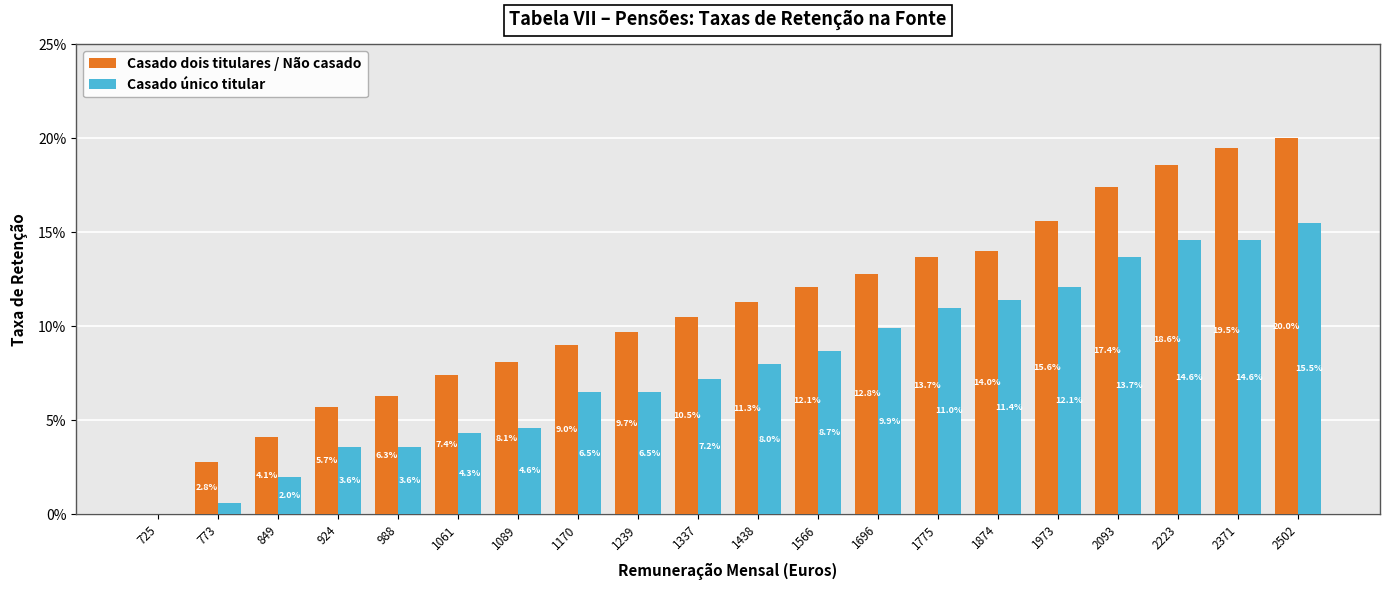

Which label corresponds to the largest value in the chart?

2502